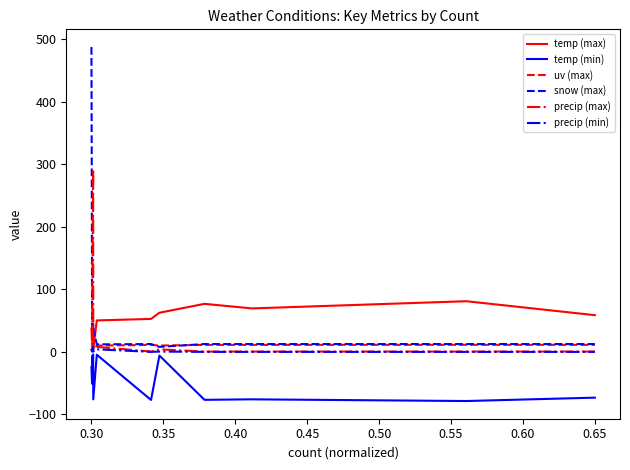

Which series has the largest range (max minus min)?

snow (max)